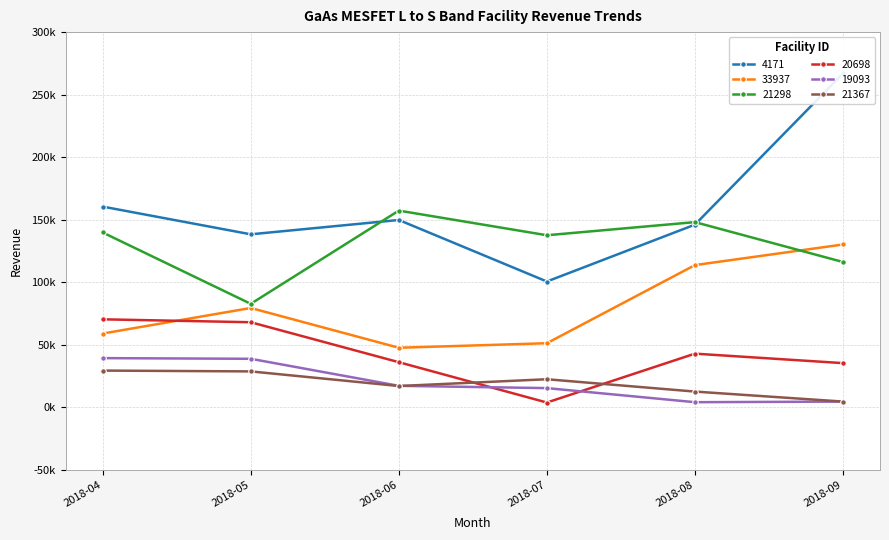

What is the difference between the highest and lowest values at 2018-08?

143982.9